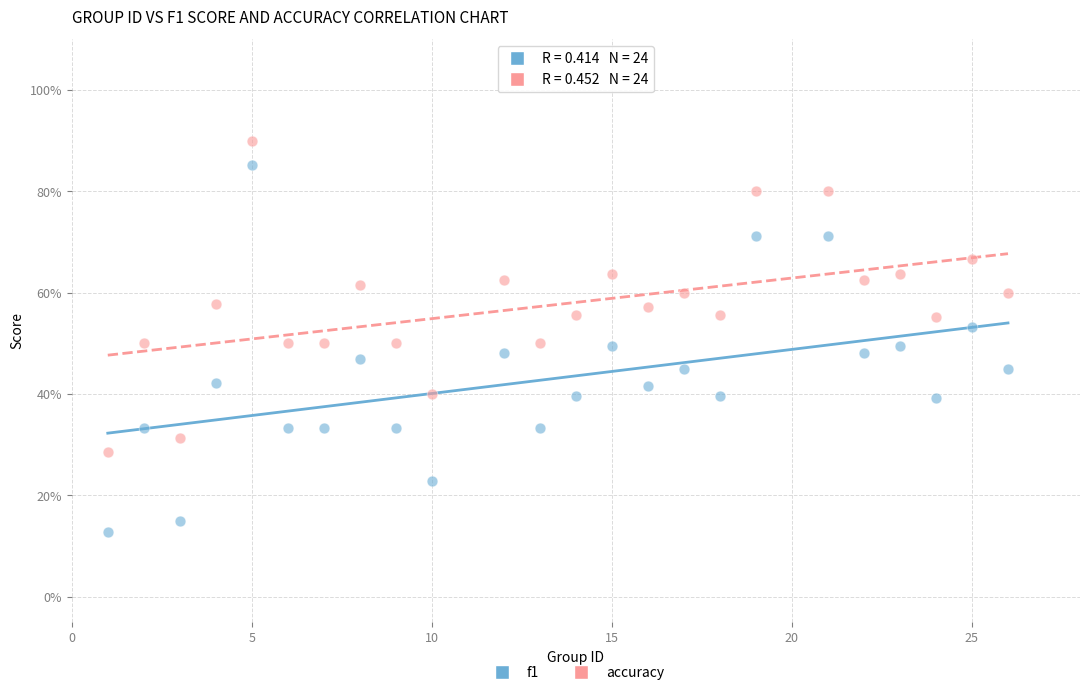

Which series reaches the maximum Y coordinate?

accuracy